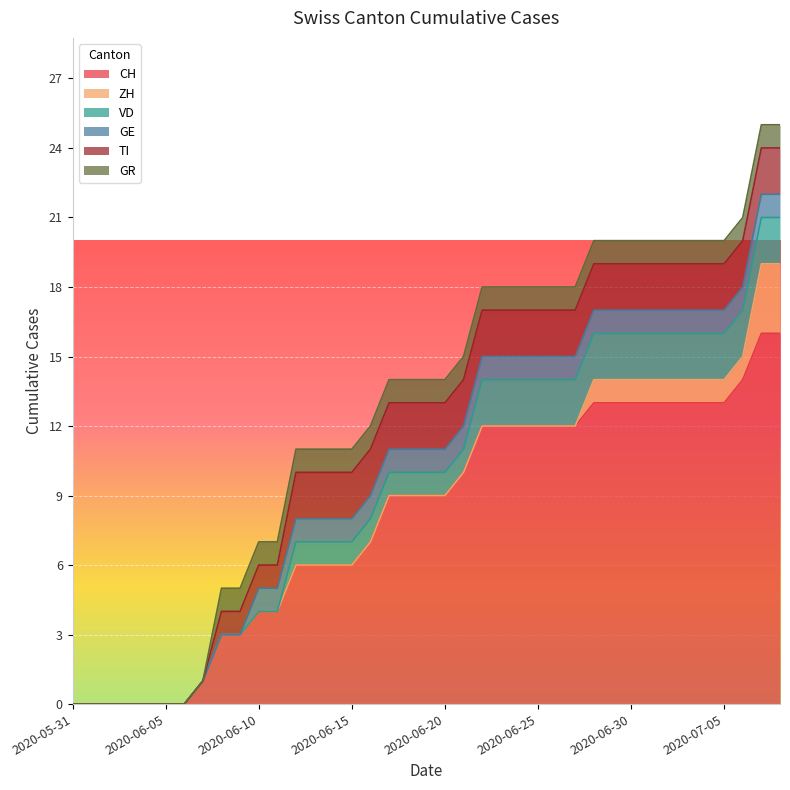

Where is GE nearest to the value 0?

2020-05-31